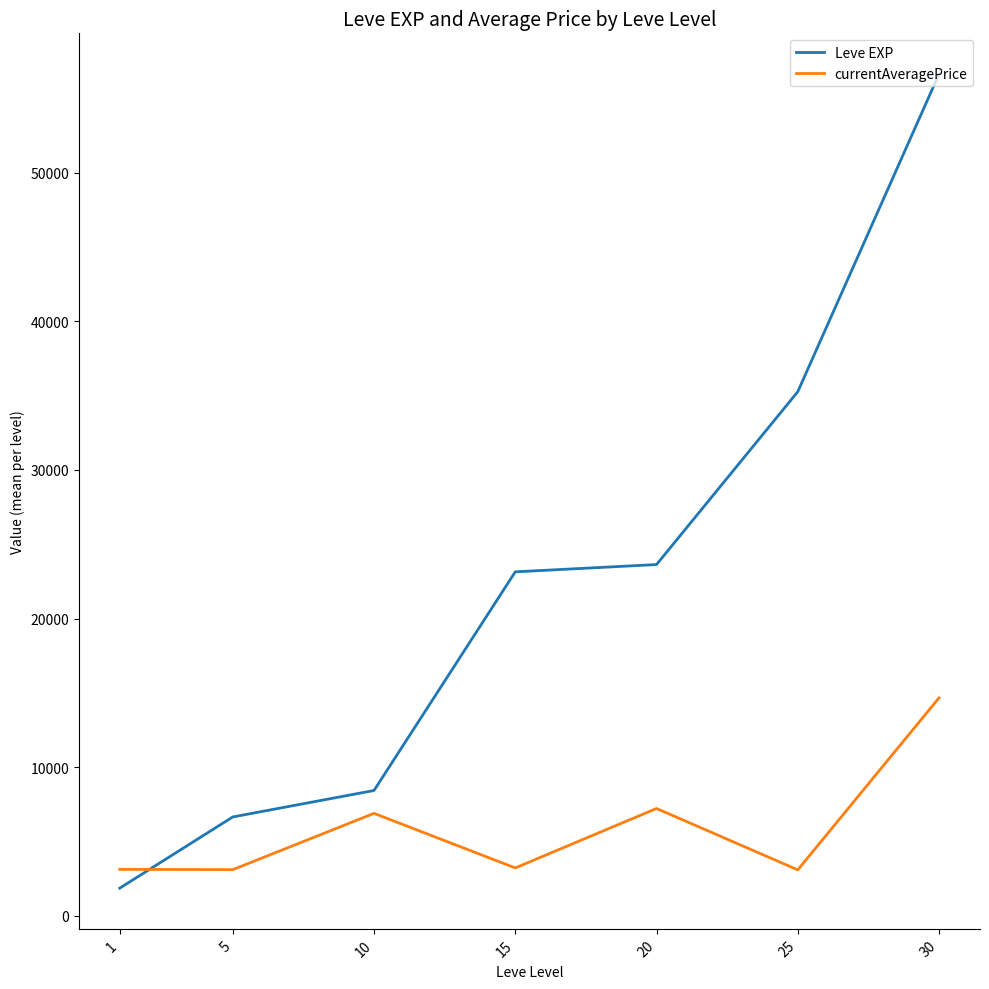

Which category has the highest value across all series?

30